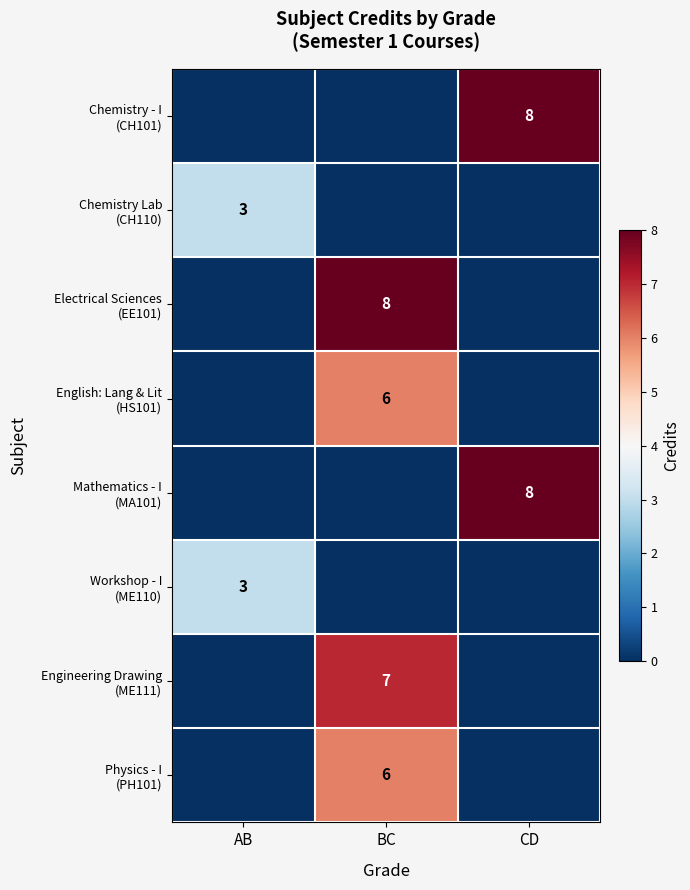

Count the Mathematics - I (MA101) values in the range 0 to 8.

3